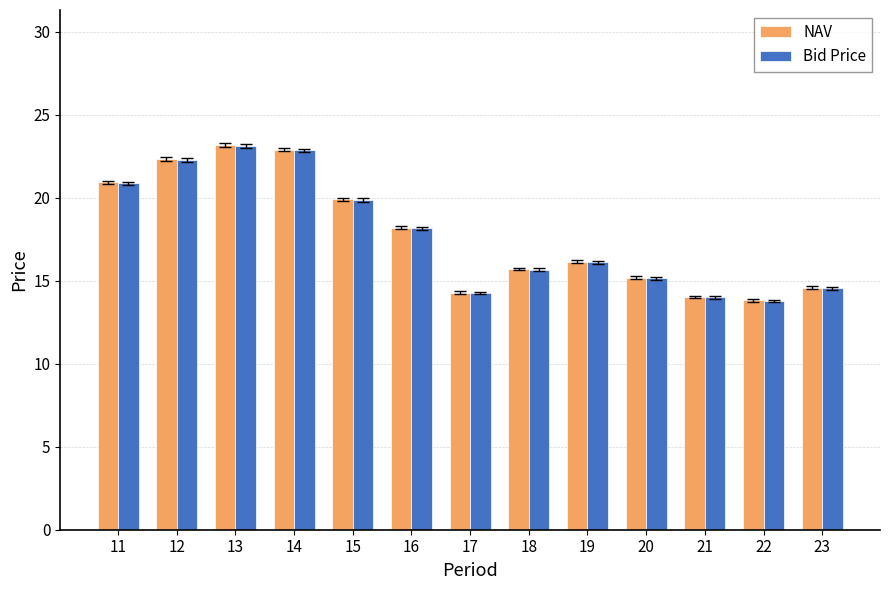

Which series has the widest spread of values?

NAV